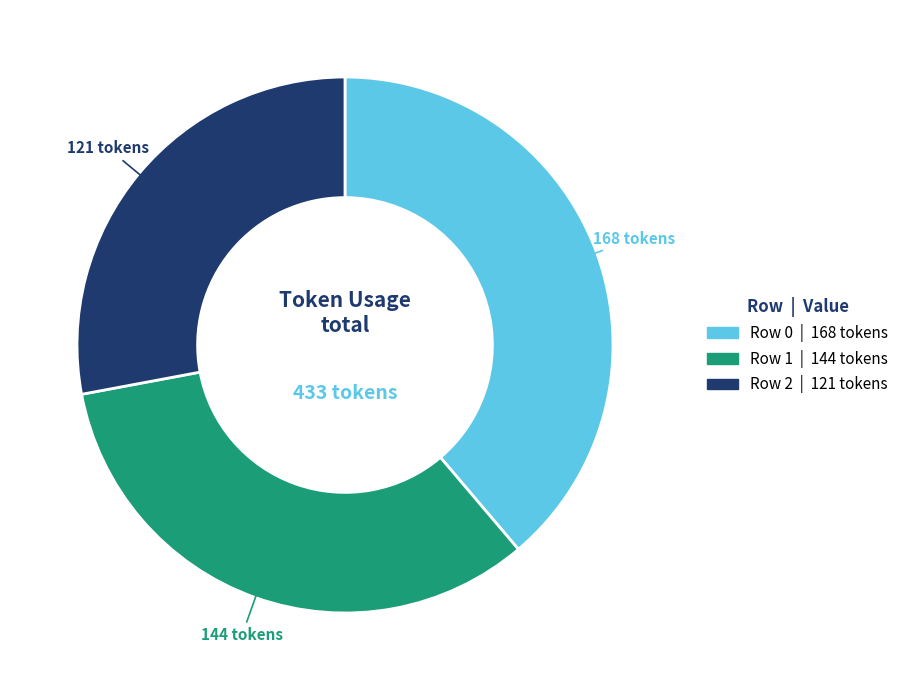

Which has a higher value, Row 0 or Row 2?

Row 0